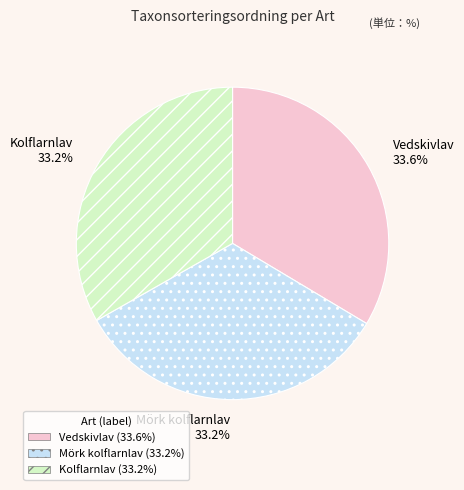

Combined, what portion of the pie is Vedskivlav 33.6% and Mörk kolflarnlav 33.2%?

66.8%